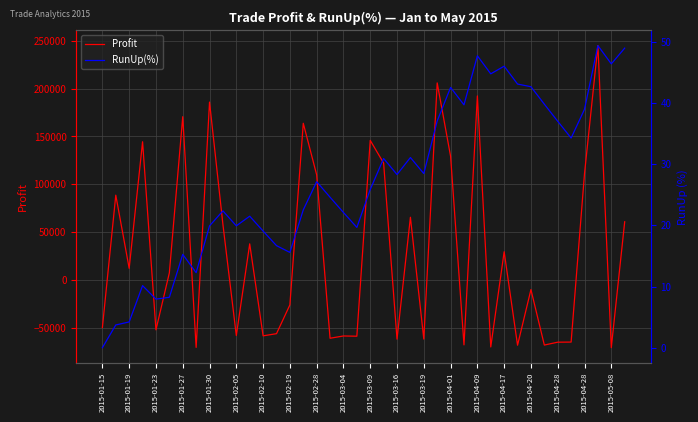

What are all the series names shown in the legend?

Profit, RunUp(%)